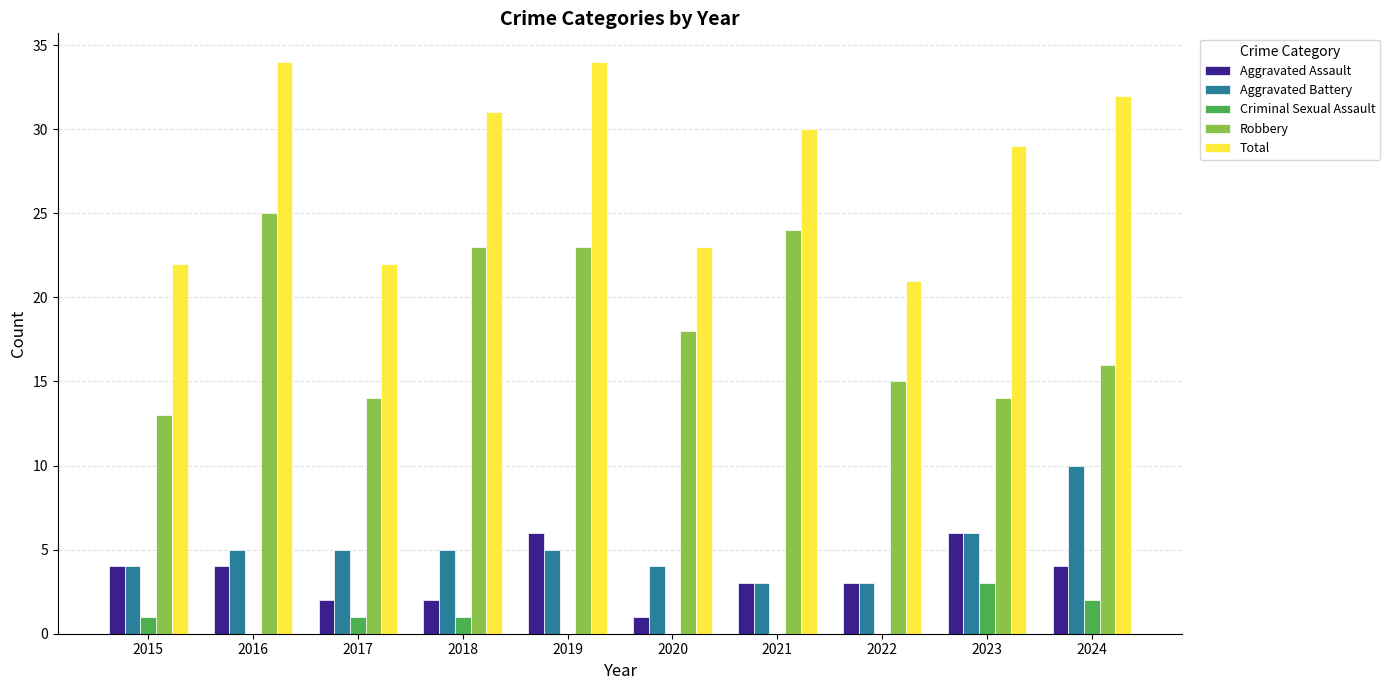

Between 2018 and 2020, which series saw the biggest shift?

Total